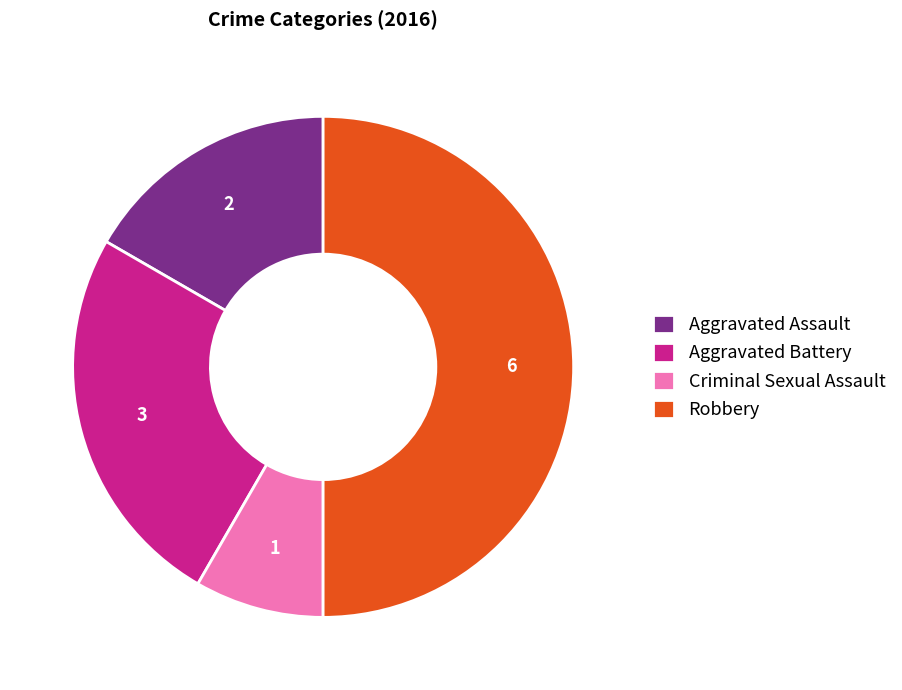

Does Aggravated Battery represent more than half of the total?

No